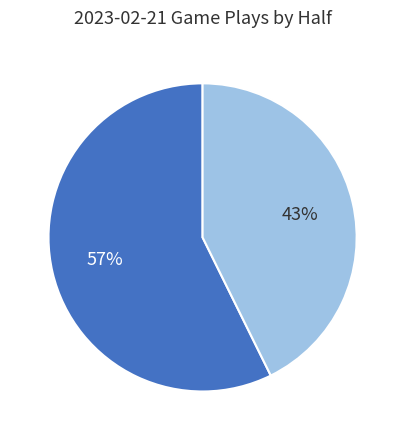

Is there any slice that represents more than half of the pie?

Yes